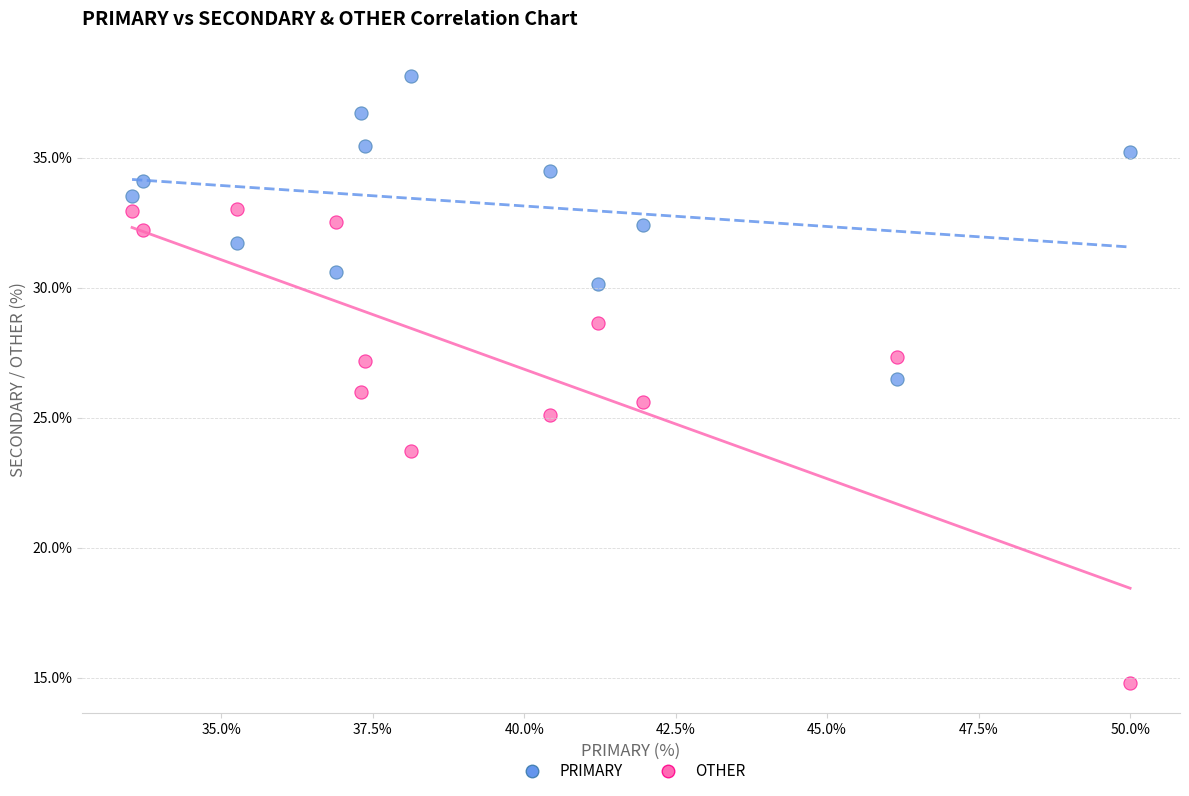

Across all data points, what is the range of Y values (max minus min)?

23.4